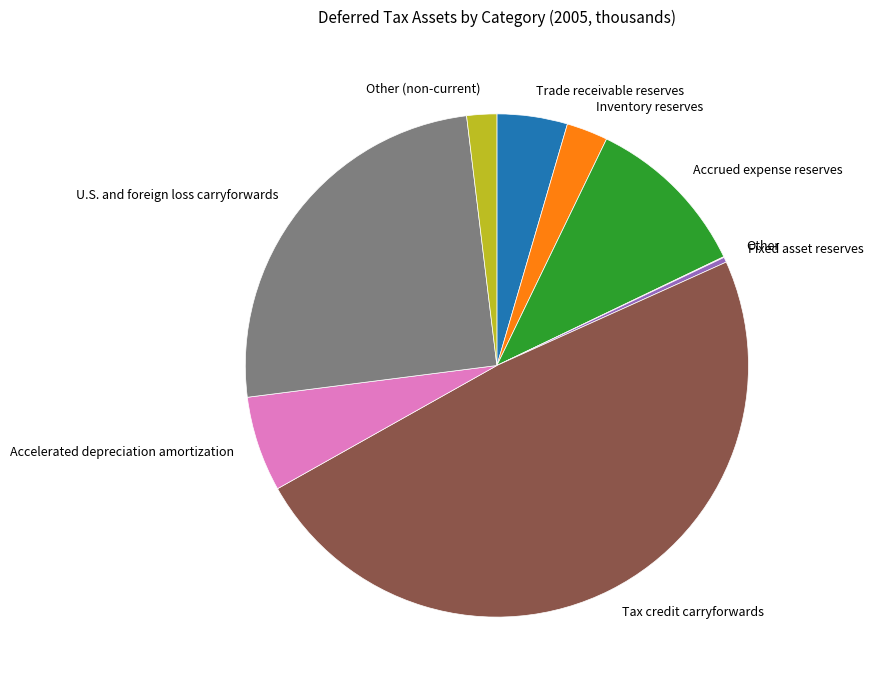

Approximately how many times larger is the value at Trade receivable reserves compared to Accelerated depreciation amortization?

0.7